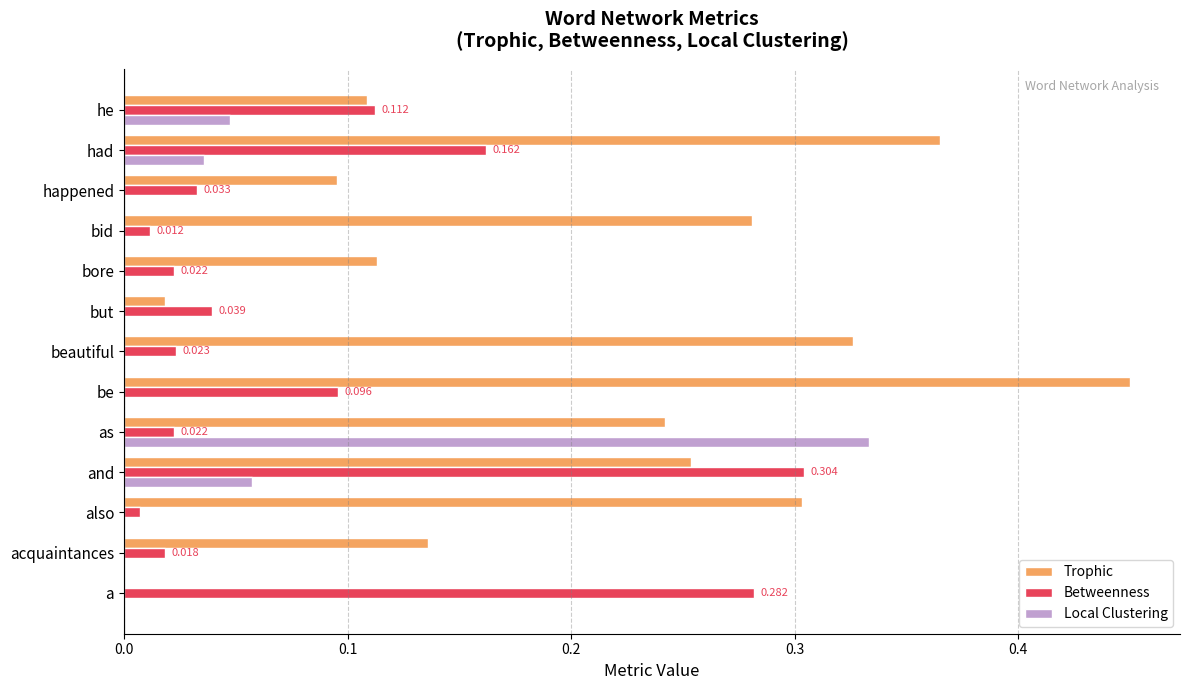

Which series changed the most between and and bore?

Betweenness